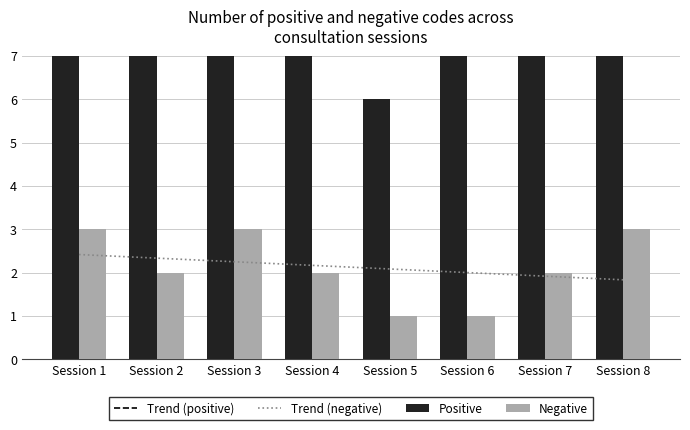

What is the difference between the highest and lowest values at Session 1?

7.6